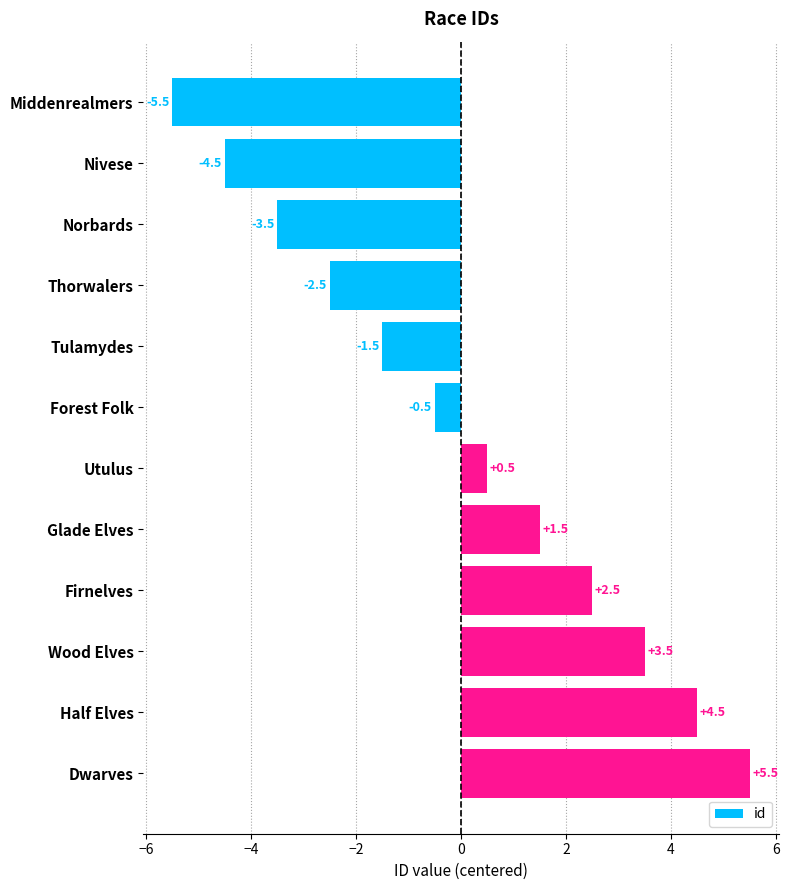

Is it true that the value at Thorwalers is -2.5?

True